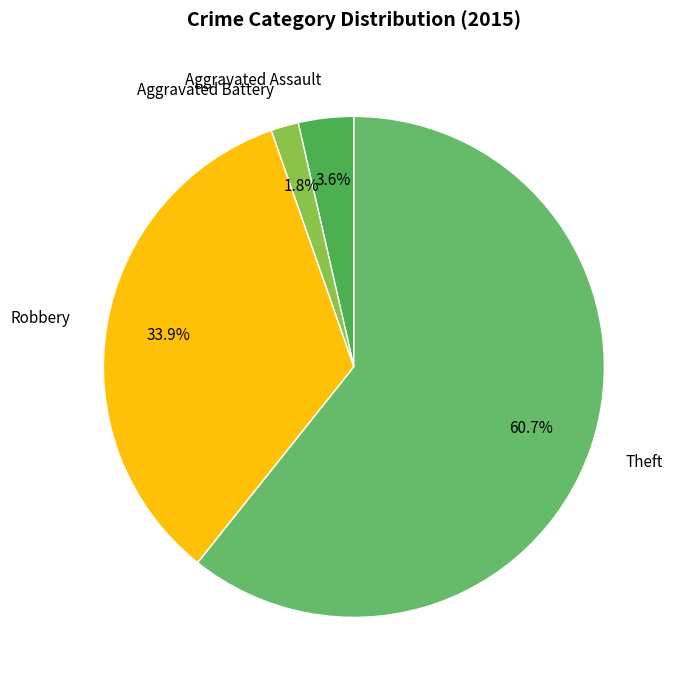

What is the smallest slice in the pie chart?

Aggravated Battery